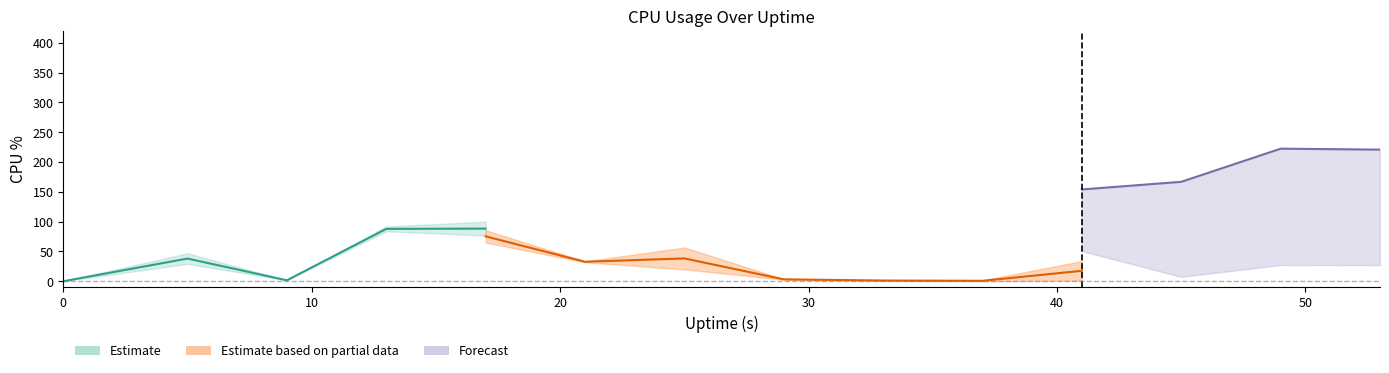

Between 25 and 41, which is larger?

25